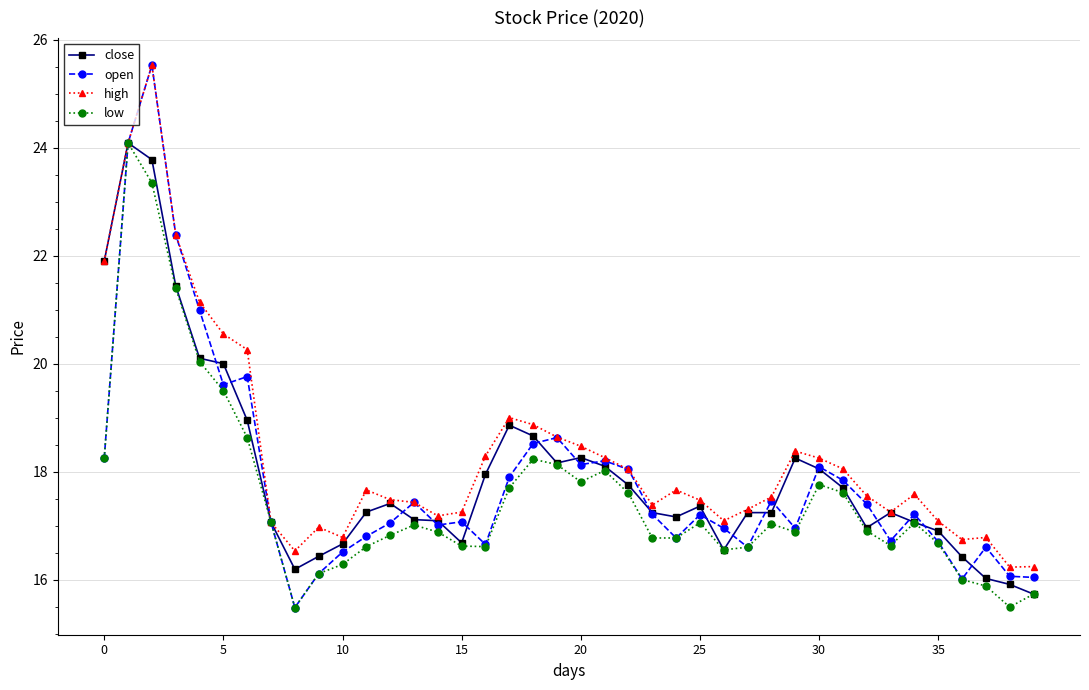

What is the highest value of the high series?

25.5